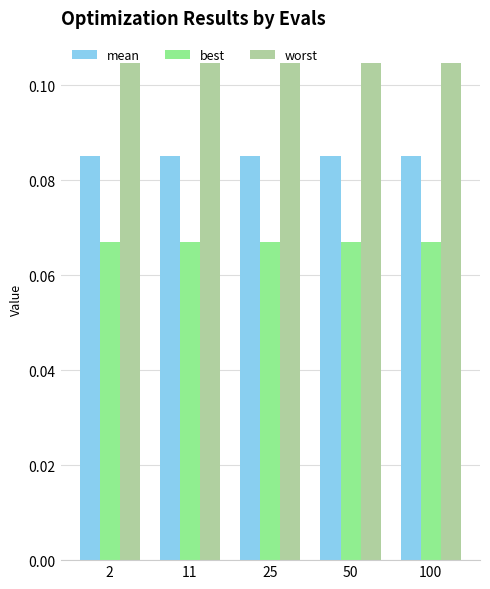

What are all the series names shown in the legend?

mean, best, worst